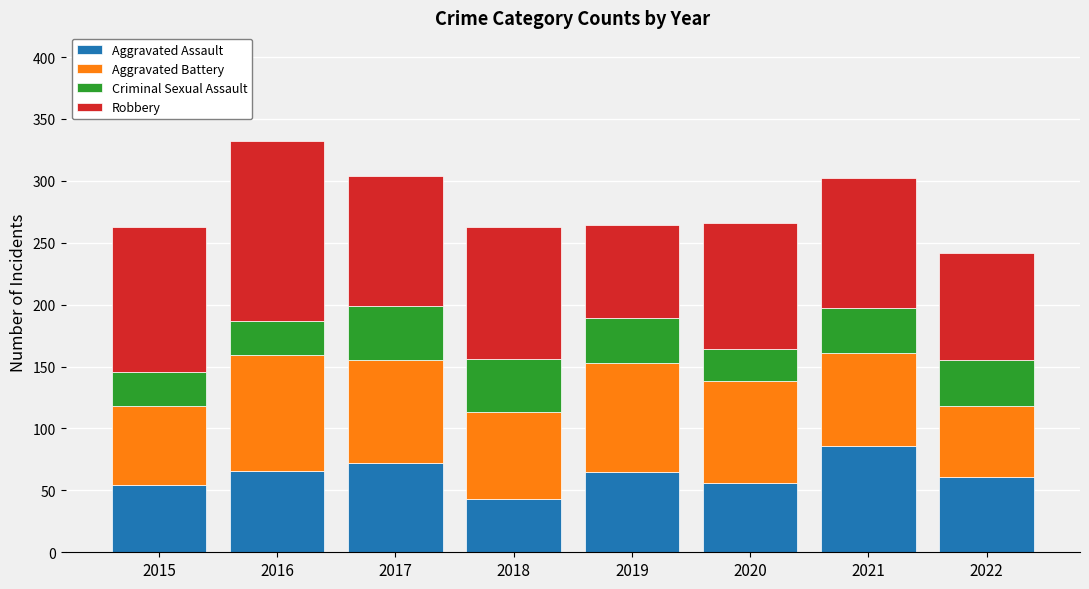

The Aggravated Assault series shows 66 at 2016. True or false?

True